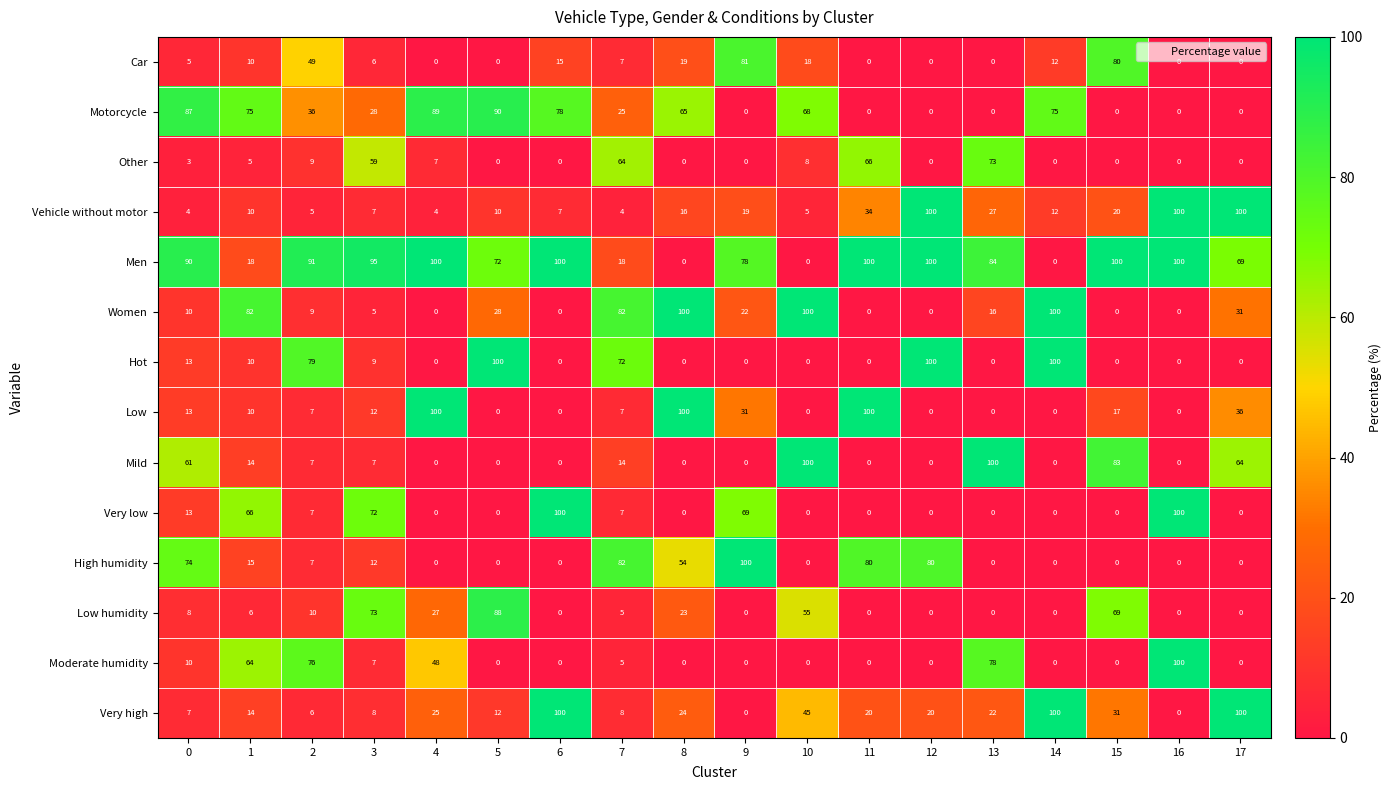

What is the difference between the second highest and minimum values in the Hot series?

100